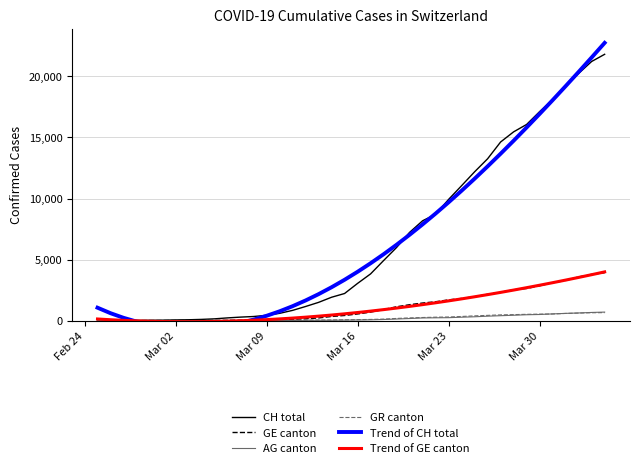

How many data points does each series have?

40